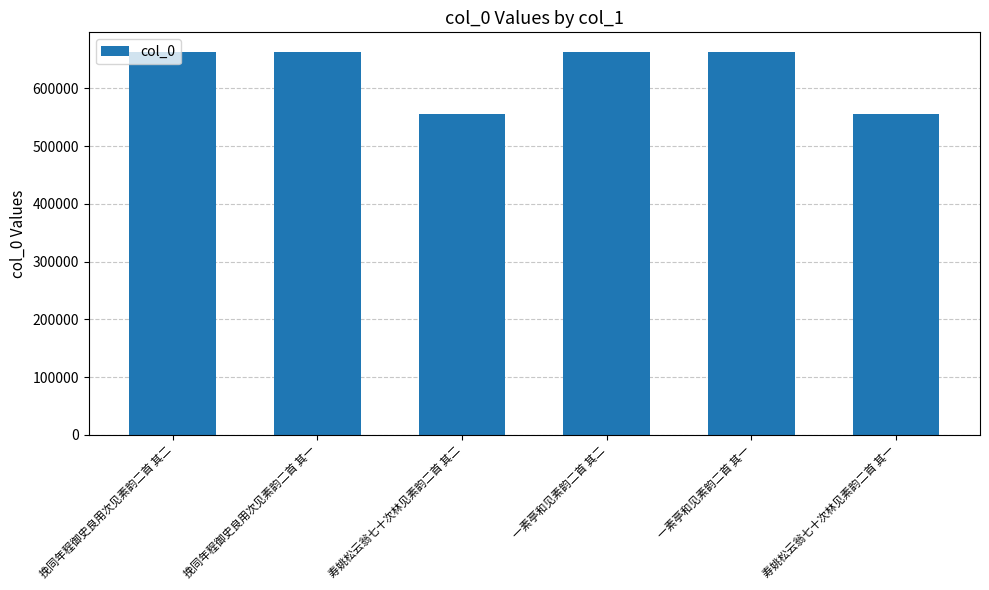

Does the chart contain any negative values?

No